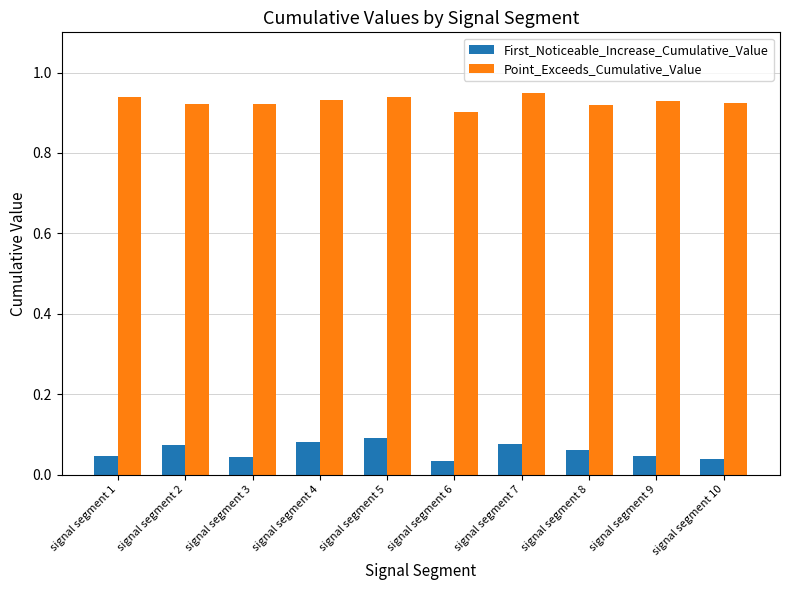

List the series in order of their overall mean, lowest first.

First_Noticeable_Increase_Cumulative_Value, Point_Exceeds_Cumulative_Value